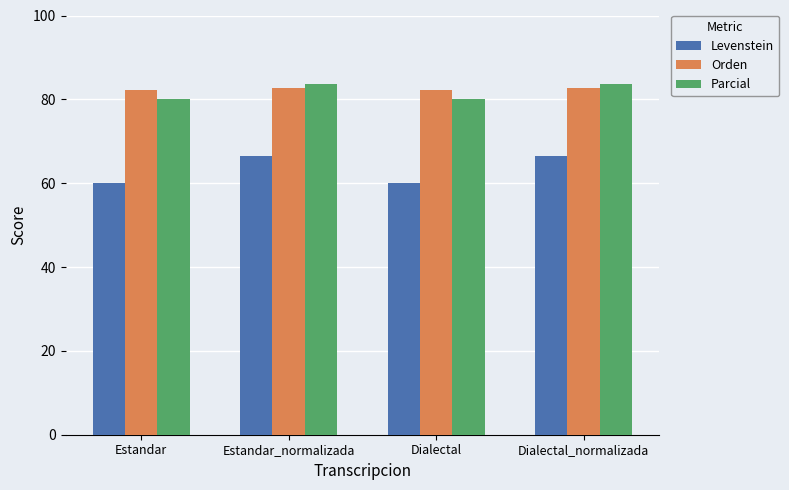

What position from the left is Dialectal?

3